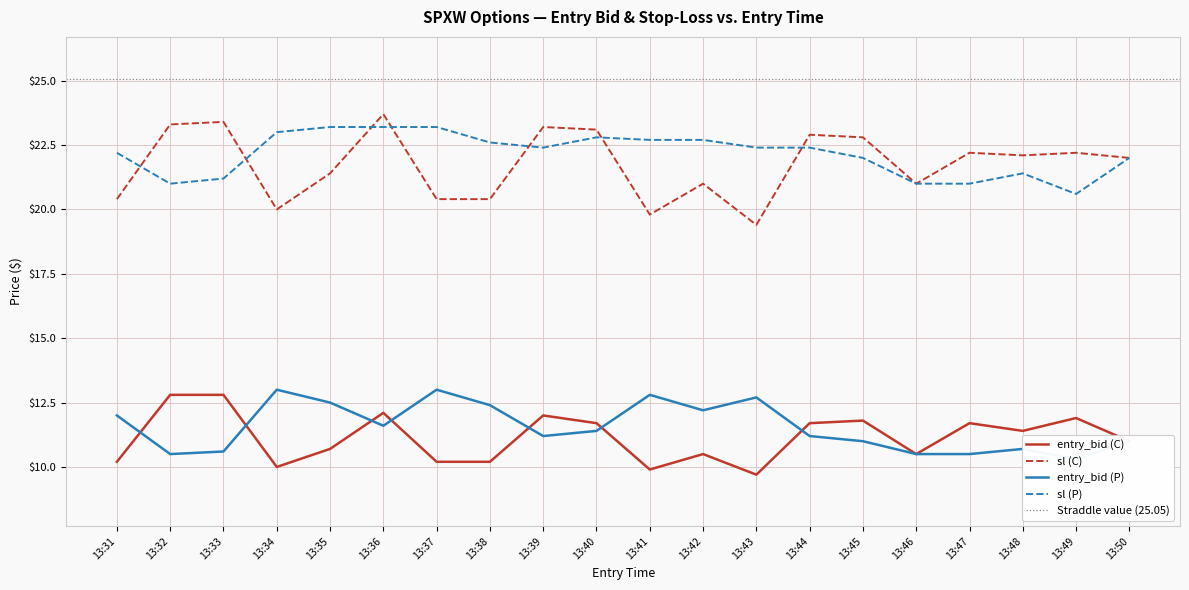

What is the sum of all entry_bid (P) values?

231.1